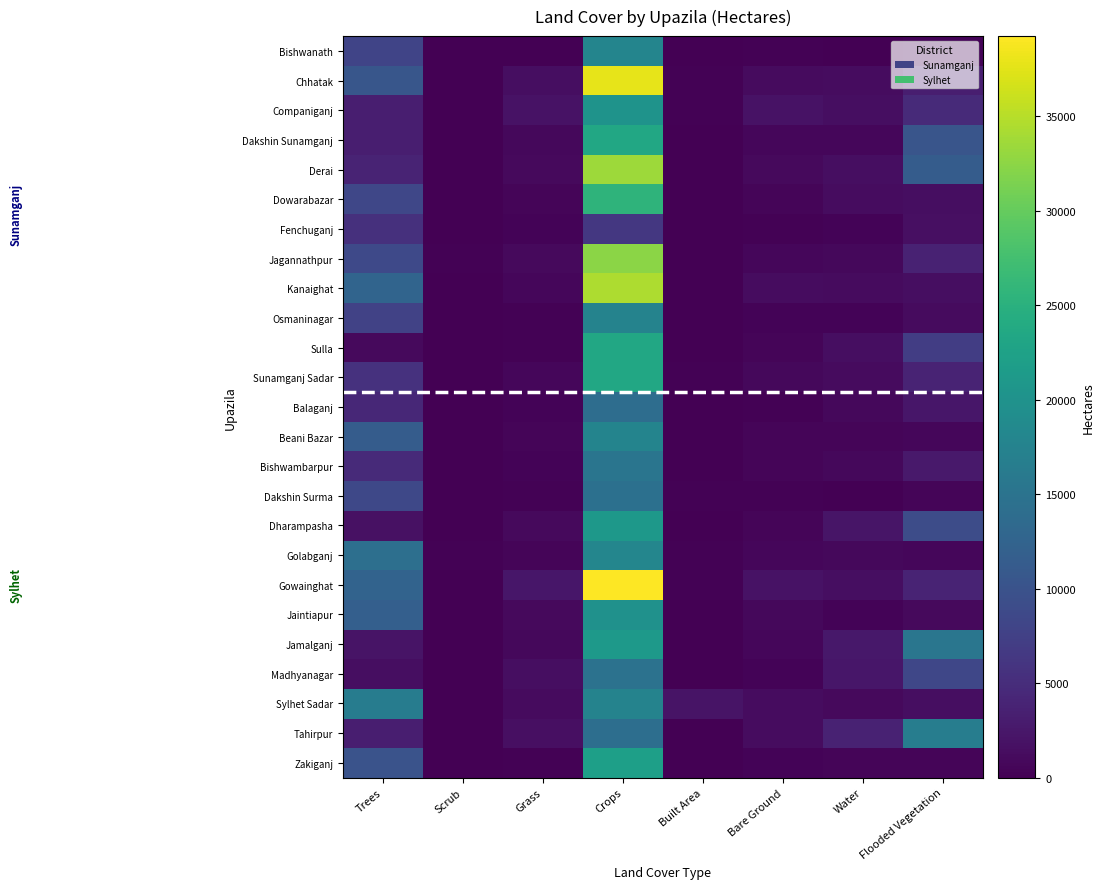

Reading left to right, what are all the values shown in this chart?

Bishwanath: Trees=8097.1	Scrub=94.7	Grass=140.7	Crops=17806.0	Built Area=111.5	Bare Ground=290.1	Water=117.1	Flooded Vegetation=354.5
Chhatak: Trees=10569.3	Scrub=72.6	Grass=1459.4	Crops=37796.2	Built Area=281.5	Bare Ground=1107.2	Water=1294.0	Flooded Vegetation=3242.5
Companiganj: Trees=3351.3	Scrub=0.0	Grass=1867.3	Crops=20084.3	Built Area=167.0	Bare Ground=1874.8	Water=1500.5	Flooded Vegetation=4620.0
Dakshin Sunamganj: Trees=3303.1	Scrub=2.0	Grass=872.6	Crops=23498.0	Built Area=79.1	Bare Ground=630.0	Water=672.0	Flooded Vegetation=10396.0
Derai: Trees=3844.1	Scrub=13.1	Grass=999.7	Crops=33511.1	Built Area=84.0	Bare Ground=934.2	Water=1529.2	Flooded Vegetation=11346.7
Dowarabazar: Trees=8422.1	Scrub=0.5	Grass=520.4	Crops=25557.3	Built Area=98.8	Bare Ground=606.3	Water=1244.5	Flooded Vegetation=1412.7
Fenchuganj: Trees=5463.7	Scrub=45.1	Grass=437.4	Crops=6384.2	Built Area=85.1	Bare Ground=215.1	Water=358.2	Flooded Vegetation=1565.1
Jagannathpur: Trees=8652.7	Scrub=154.7	Grass=1029.4	Crops=32479.3	Built Area=152.5	Bare Ground=635.0	Water=784.3	Flooded Vegetation=3824.6
Kanaighat: Trees=12711.7	Scrub=8.9	Grass=764.2	Crops=34362.8	Built Area=69.0	Bare Ground=1314.9	Water=1109.7	Flooded Vegetation=1527.7
Osmaninagar: Trees=7668.8	Scrub=50.4	Grass=297.6	Crops=17591.6	Built Area=126.9	Bare Ground=337.7	Water=332.9	Flooded Vegetation=1167.3
Sulla: Trees=933.1	Scrub=1.3	Grass=286.6	Crops=23529.6	Built Area=45.2	Bare Ground=567.2	Water=1451.5	Flooded Vegetation=7059.6
Sunamganj Sadar: Trees=5606.5	Scrub=1.2	Grass=696.0	Crops=23471.5	Built Area=238.9	Bare Ground=857.5	Water=1118.6	Flooded Vegetation=3863.1
Balaganj: Trees=4343.2	Scrub=31.6	Grass=330.6	Crops=13991.3	Built Area=44.5	Bare Ground=226.0	Water=805.0	Flooded Vegetation=2399.6
Beani Bazar: Trees=11451.2	Scrub=107.1	Grass=589.5	Crops=17694.2	Built Area=148.4	Bare Ground=484.5	Water=536.7	Flooded Vegetation=743.9
Bishwambarpur: Trees=4716.2	Scrub=0.5	Grass=311.4	Crops=15244.0	Built Area=58.4	Bare Ground=557.4	Water=853.9	Flooded Vegetation=2696.0
Dakshin Surma: Trees=8577.9	Scrub=140.4	Grass=271.6	Crops=14420.4	Built Area=185.7	Bare Ground=246.7	Water=123.9	Flooded Vegetation=589.6
Dharampasha: Trees=1737.4	Scrub=0.0	Grass=940.7	Crops=20956.9	Built Area=41.6	Bare Ground=544.0	Water=2179.6	Flooded Vegetation=9172.2
Golabganj: Trees=14314.4	Scrub=162.9	Grass=598.6	Crops=17972.8	Built Area=176.8	Bare Ground=724.9	Water=789.9	Flooded Vegetation=743.3
Gowainghat: Trees=12414.8	Scrub=3.5	Grass=2312.7	Crops=39228.4	Built Area=223.3	Bare Ground=1872.8	Water=1509.3	Flooded Vegetation=3908.6
Jaintiapur: Trees=11892.2	Scrub=2.0	Grass=1064.8	Crops=19809.3	Built Area=98.7	Bare Ground=897.9	Water=341.0	Flooded Vegetation=1018.4
Jamalganj: Trees=2055.4	Scrub=1.5	Grass=849.0	Crops=21231.7	Built Area=58.8	Bare Ground=624.3	Water=2505.7	Flooded Vegetation=15426.5
Madhyanagar: Trees=1491.3	Scrub=1.0	Grass=1408.9	Crops=14828.0	Built Area=33.2	Bare Ground=385.2	Water=2441.9	Flooded Vegetation=8402.9
Sylhet Sadar: Trees=16403.5	Scrub=12.7	Grass=1126.3	Crops=17553.4	Built Area=2008.8	Bare Ground=1286.0	Water=1050.1	Flooded Vegetation=1451.4
Tahirpur: Trees=3241.4	Scrub=0.3	Grass=1661.2	Crops=14108.1	Built Area=121.7	Bare Ground=1298.0	Water=3680.4	Flooded Vegetation=16693.7
Zakiganj: Trees=9975.6	Scrub=94.3	Grass=177.9	Crops=22106.4	Built Area=46.8	Bare Ground=338.8	Water=612.9	Flooded Vegetation=570.4